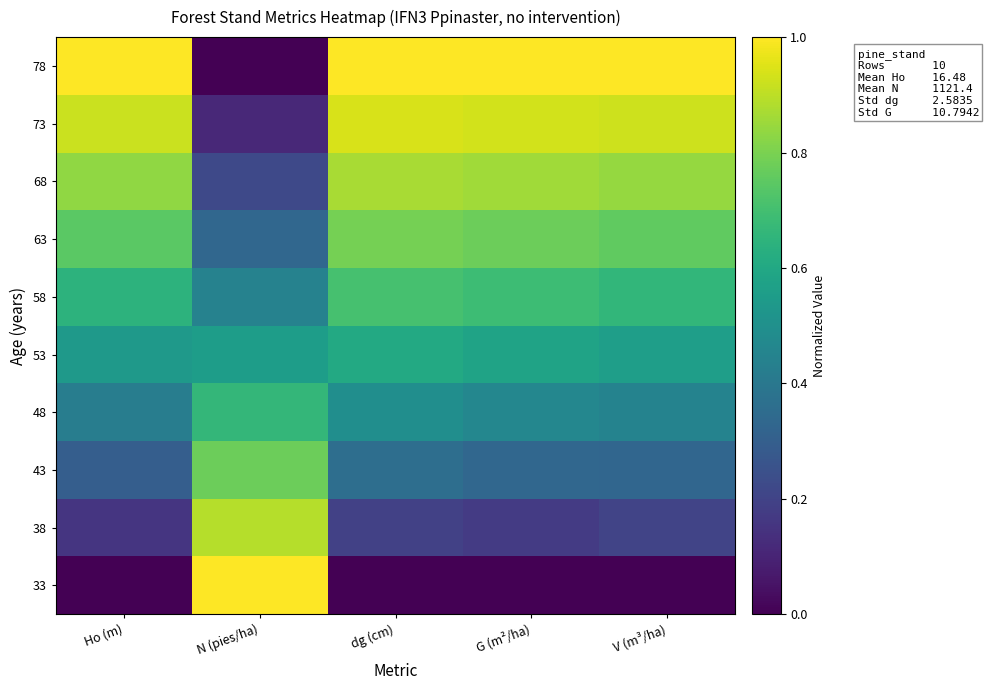

Which series has the largest total across all categories?

78